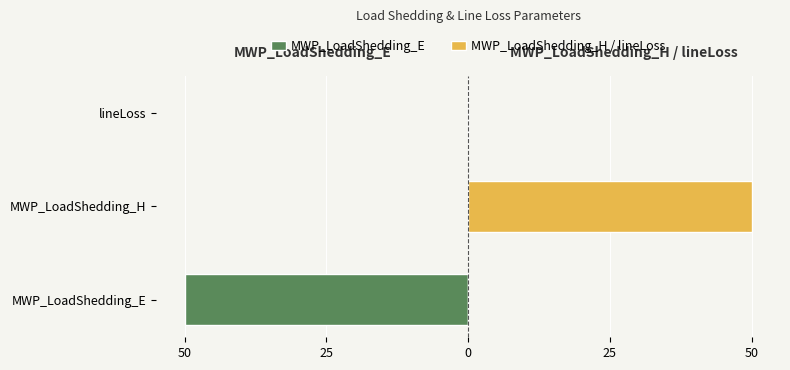

Rank the series by their average value, from lowest to highest.

MWP_LoadShedding_E, MWP_LoadShedding_H / lineLoss